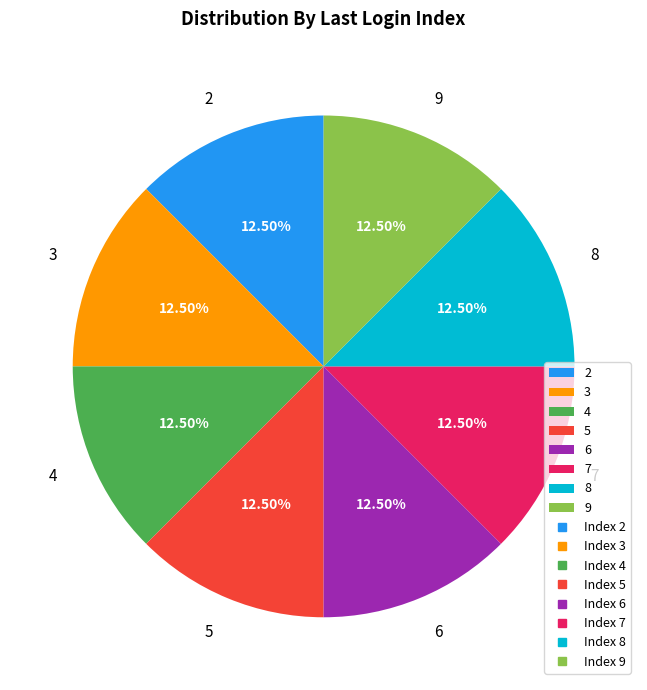

How many segments does this pie chart have?

8